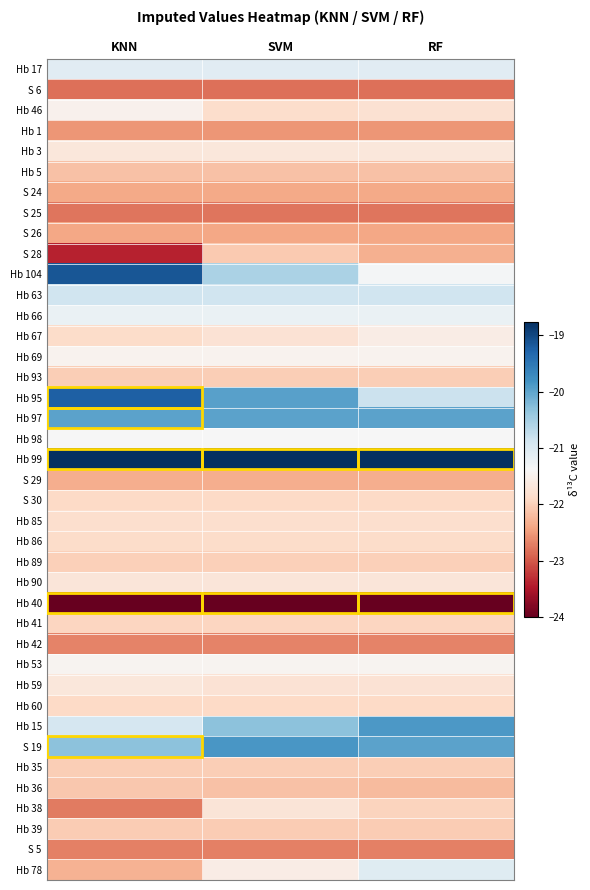

Rank the series by their maximum value, from highest to lowest.

Hb 99, Hb 104, Hb 95, S 19, Hb 15, Hb 97, Hb 63, Hb 78, Hb 17, Hb 66, Hb 98, Hb 53, Hb 69, Hb 46, Hb 67, Hb 3, Hb 59, Hb 90, Hb 38, Hb 85, Hb 86, S 30, Hb 60, Hb 41, Hb 89, Hb 93, Hb 35, Hb 39, S 28, Hb 36, Hb 5, S 29, S 24, S 26, Hb 1, Hb 42, S 5, S 25, S 6, Hb 40